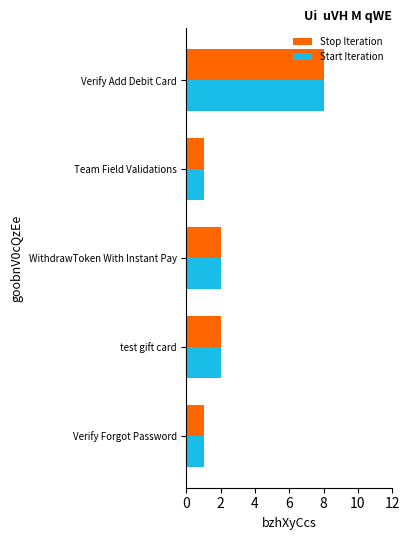

True or false: Stop Iteration has a value of 2 at Verify Forgot Password.

False